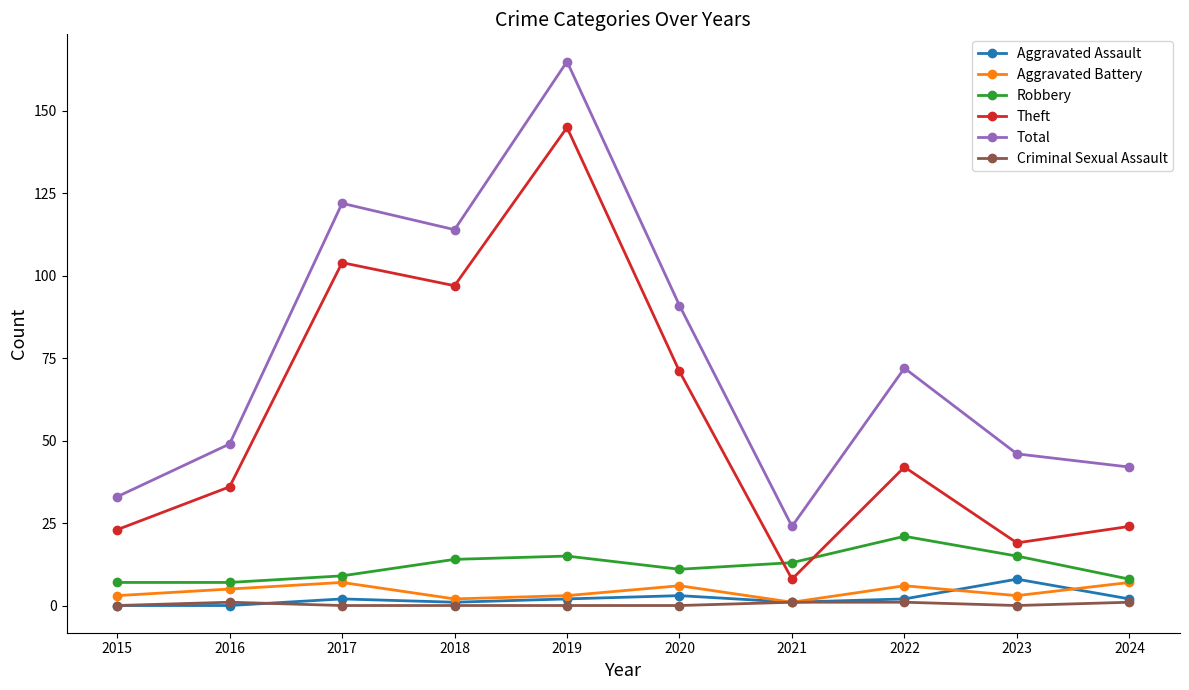

The value of Robbery at 2022 is 21. True or false?

True